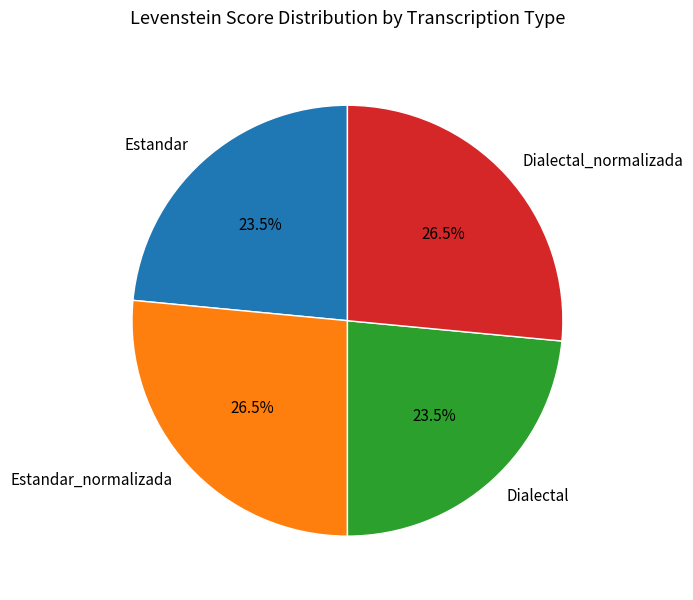

Between Estandar_normalizada and Estandar, which is larger?

Estandar_normalizada